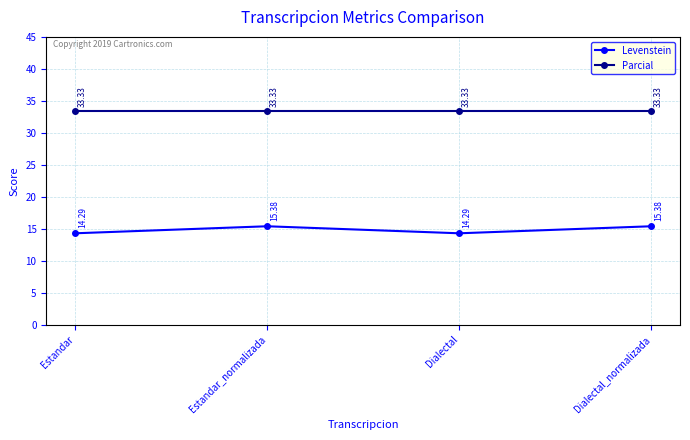

Which series has the largest total across all categories?

Parcial